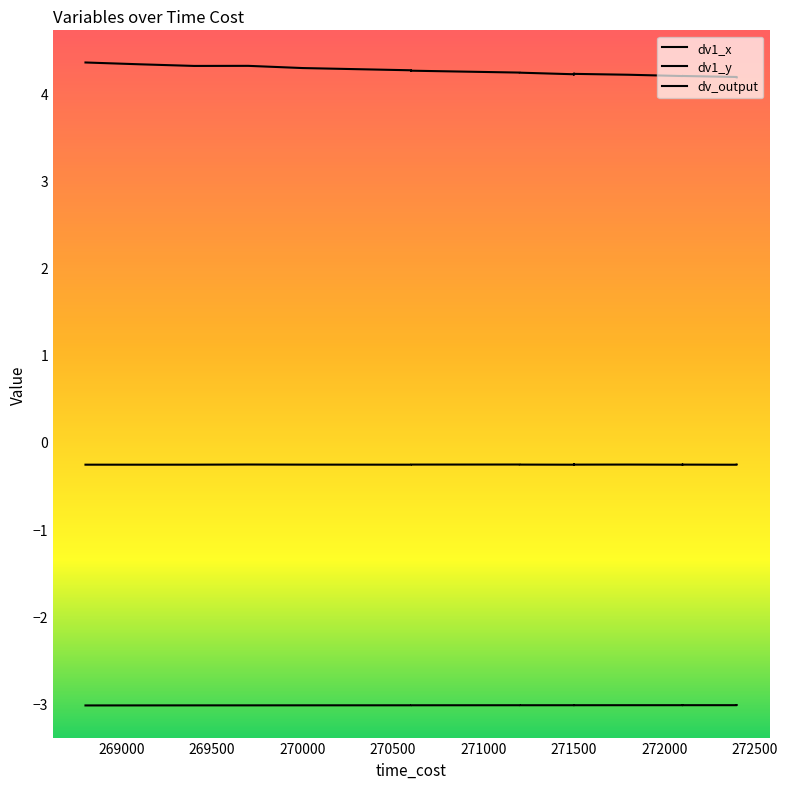

Where is the first local maximum for dv_output?

270000